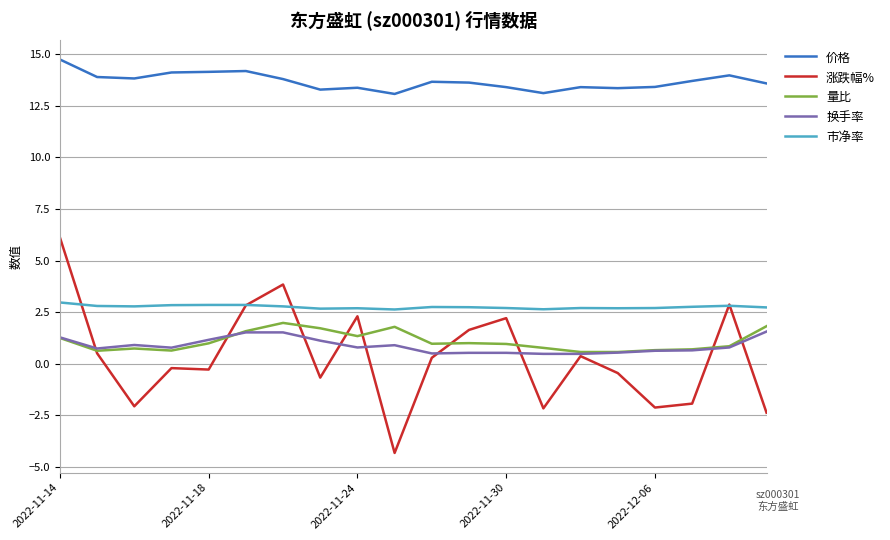

After their last crossing, which series has the higher values: 换手率 or 涨跌幅%?

换手率